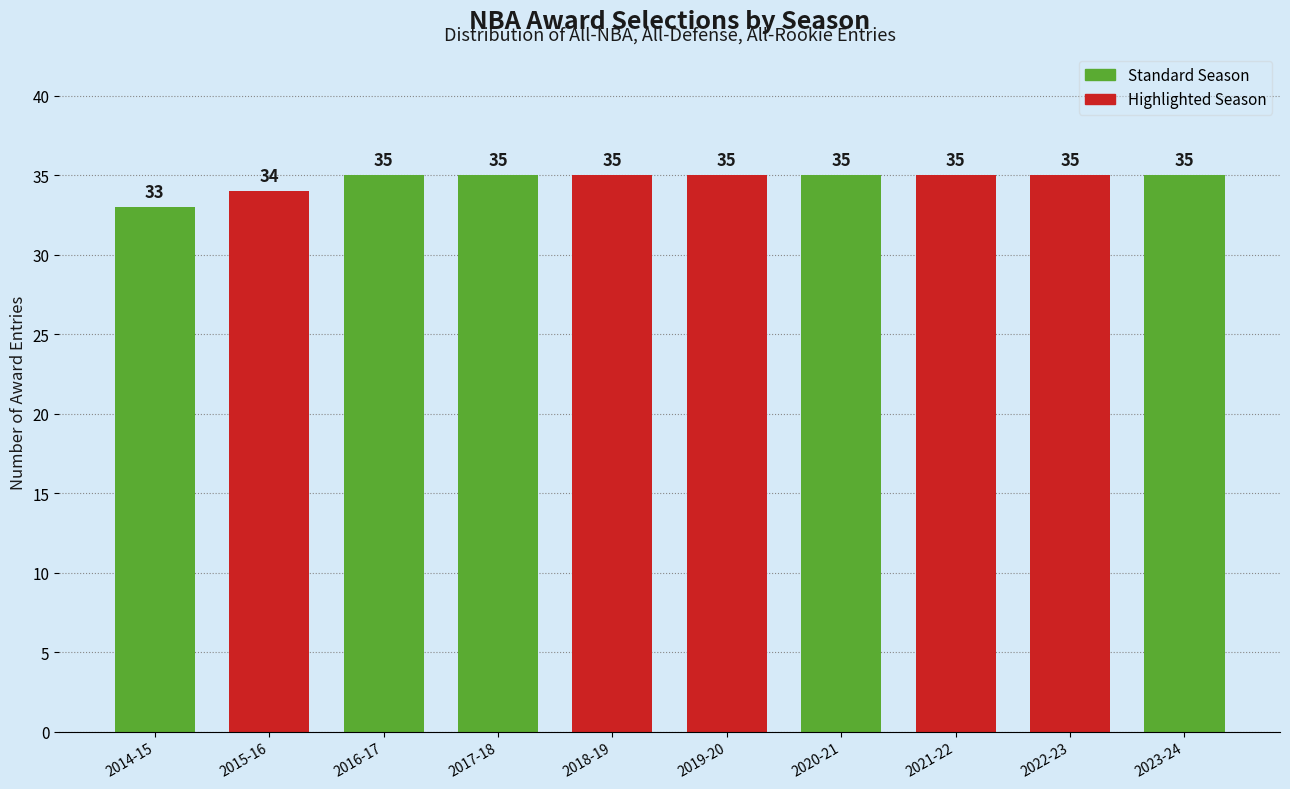

Reading left to right, list all the values displayed in this chart.

33	34	35	35	35	35	35	35	35	35